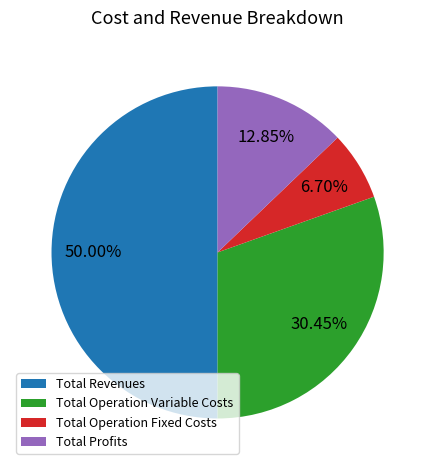

Which category accounts for the majority?

Total Revenues